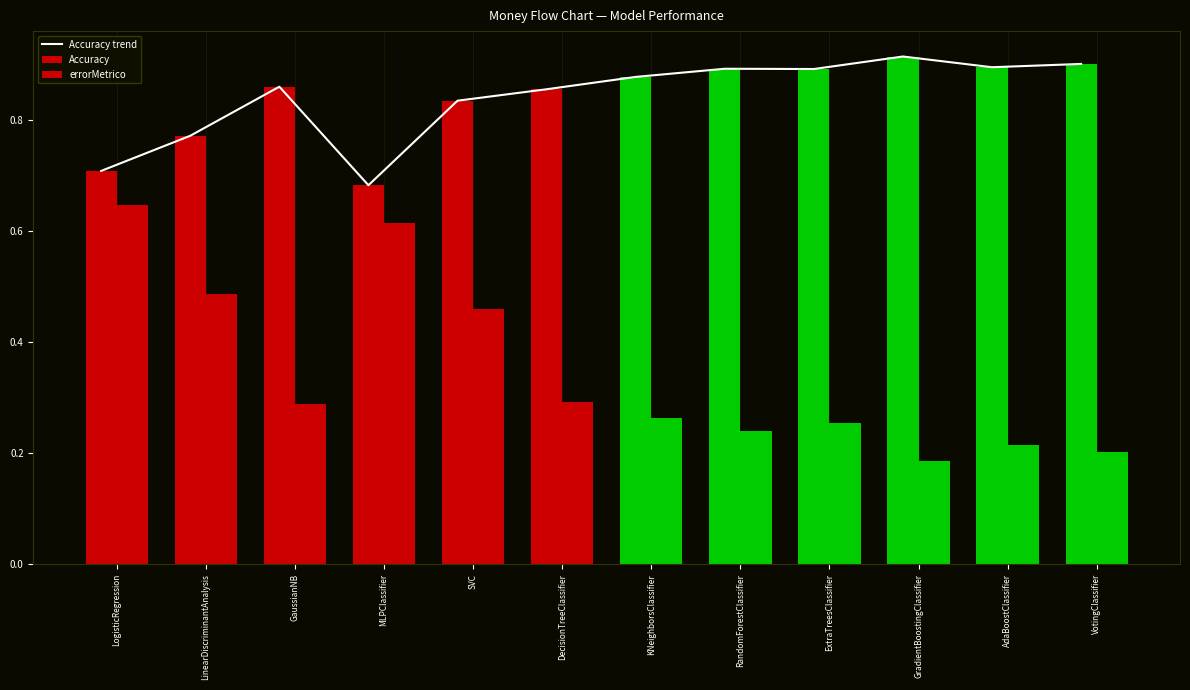

What is the label of the 10th bar from the left?

GradientBoostingClassifier